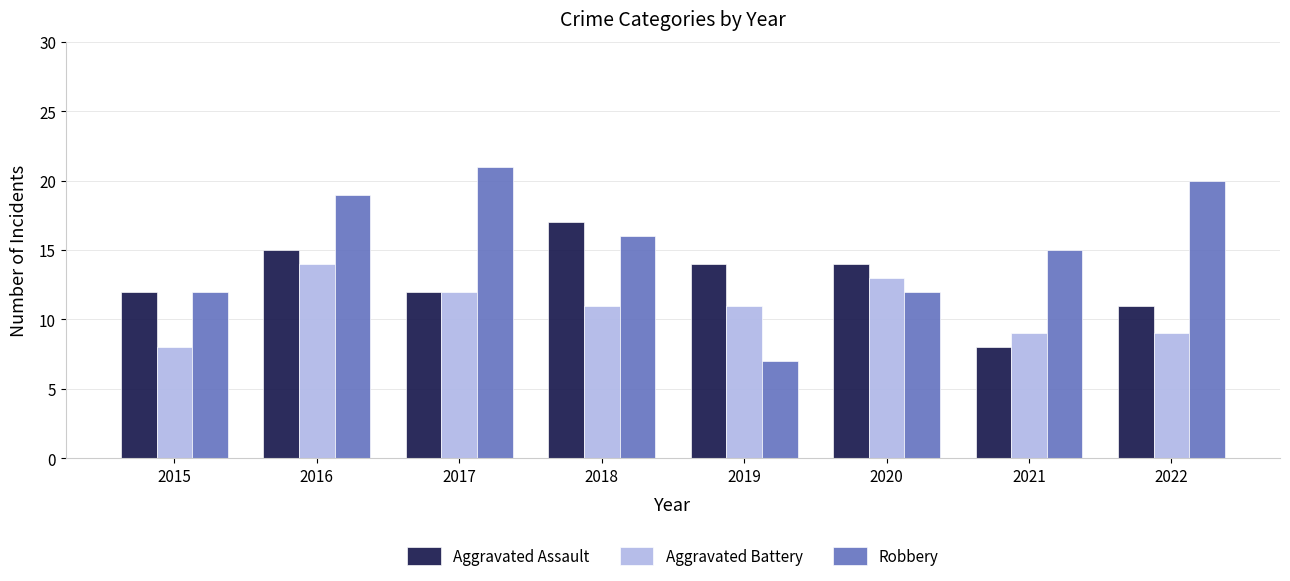

Reading left to right, extract all data points from this chart.

Aggravated Assault: 2015=12	2016=15	2017=12	2018=17	2019=14	2020=14	2021=8	2022=11
Aggravated Battery: 2015=8	2016=14	2017=12	2018=11	2019=11	2020=13	2021=9	2022=9
Robbery: 2015=12	2016=19	2017=21	2018=16	2019=7	2020=12	2021=15	2022=20